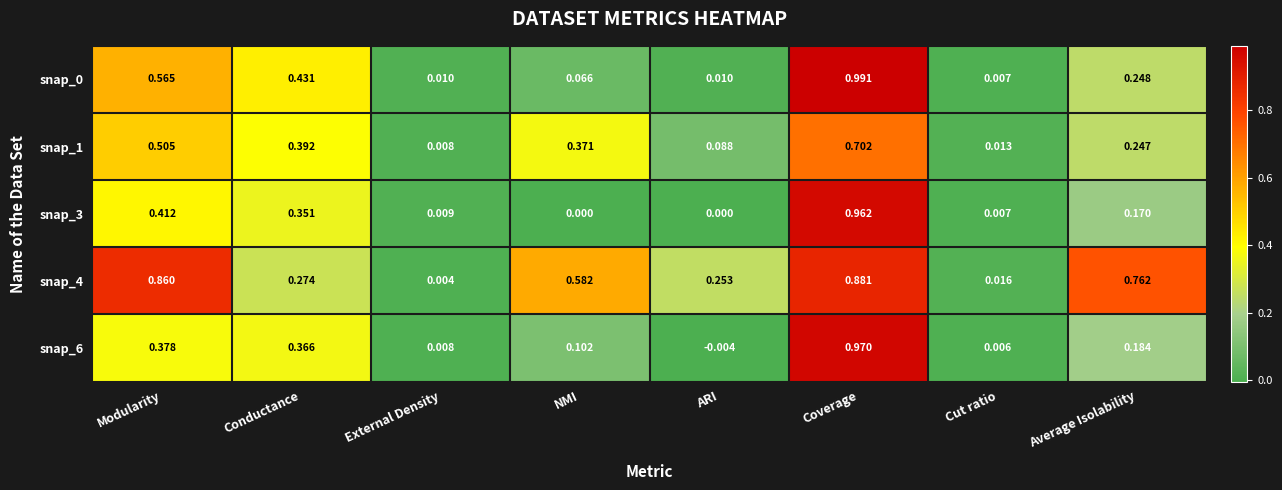

Count the number of data series in this chart.

5